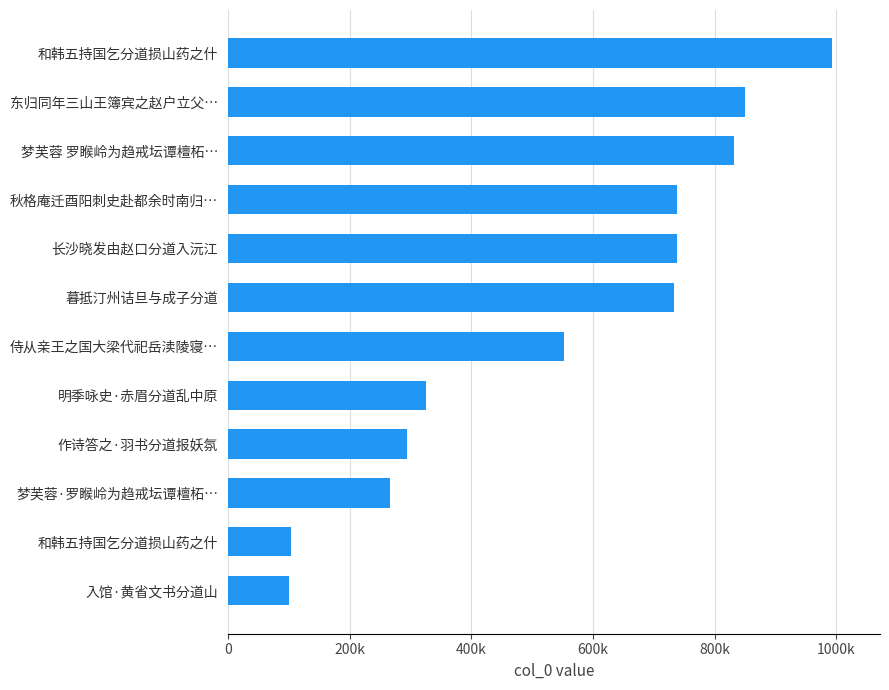

Does the chart contain any negative values?

No